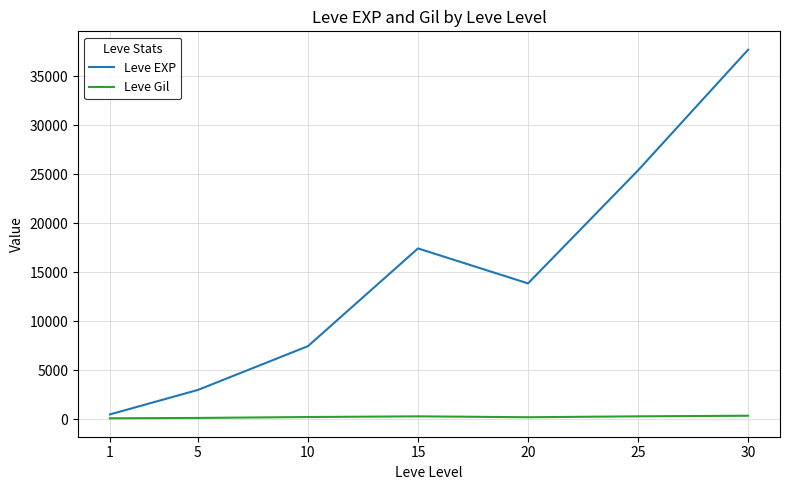

List the series in order of their peak value, highest first.

Leve EXP, Leve Gil